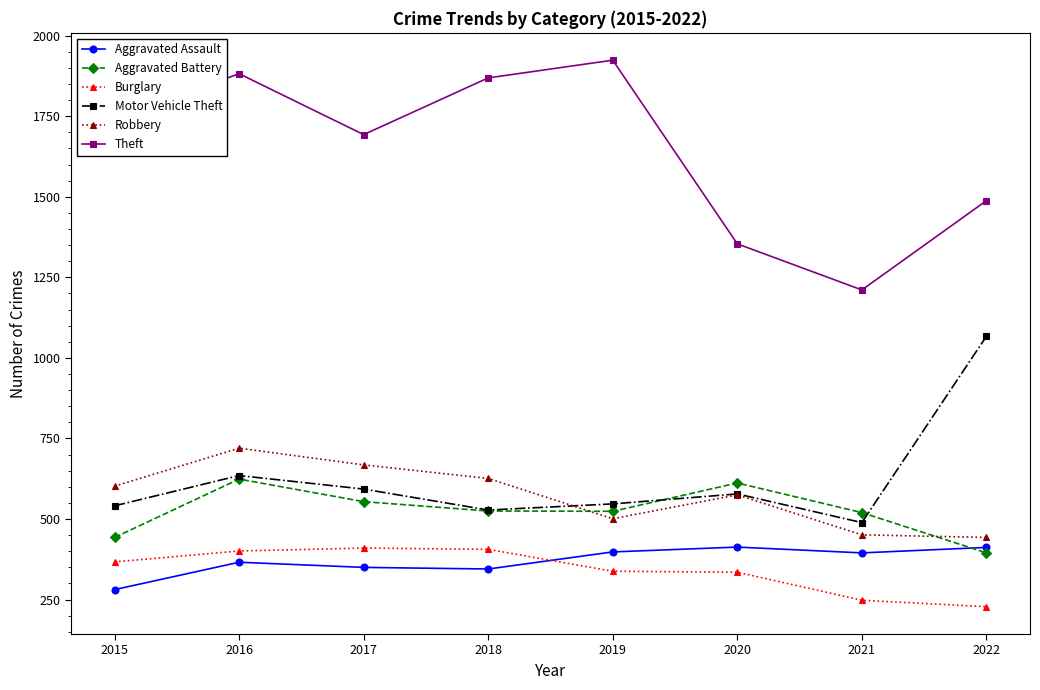

What are all the series names shown in the legend?

Aggravated Assault, Aggravated Battery, Burglary, Motor Vehicle Theft, Robbery, Theft